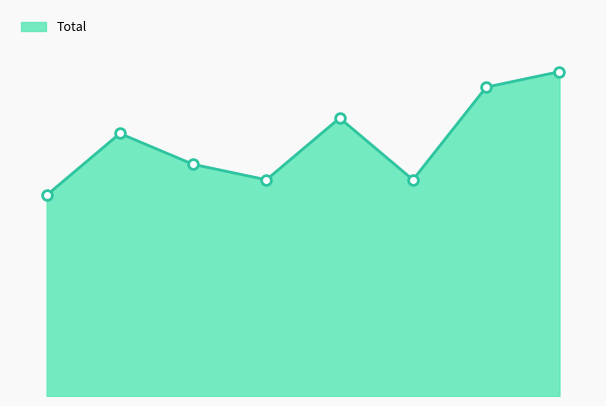

Is this an area chart (filled region under the line)?

Yes